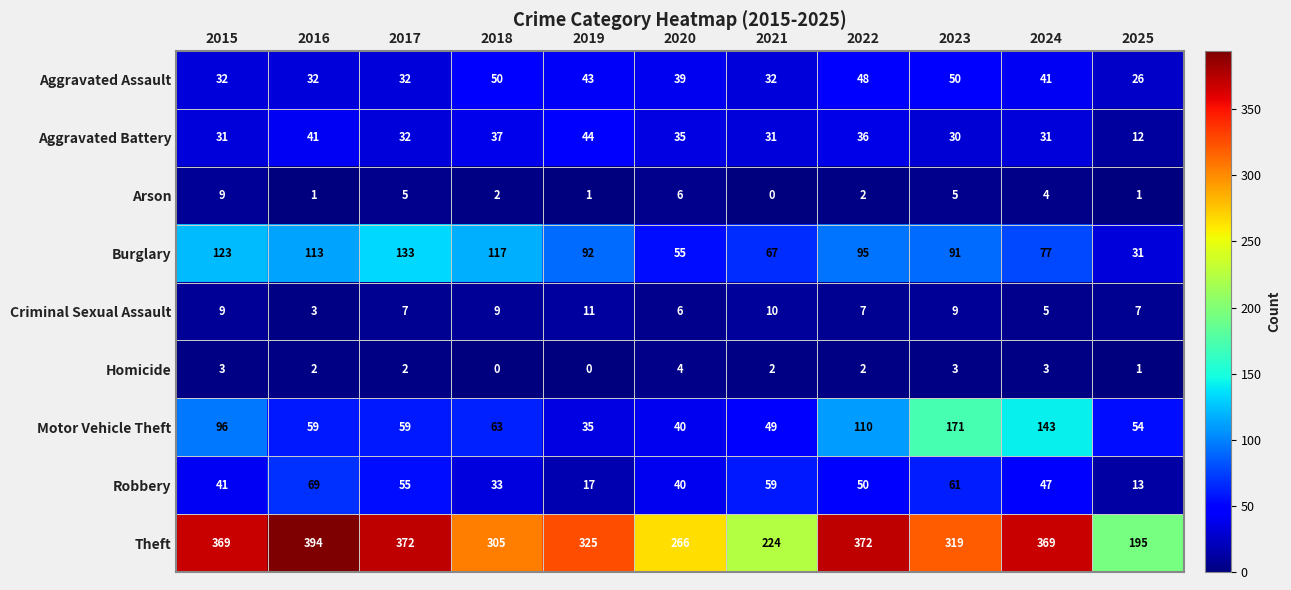

Which series has the largest total across all categories?

Theft